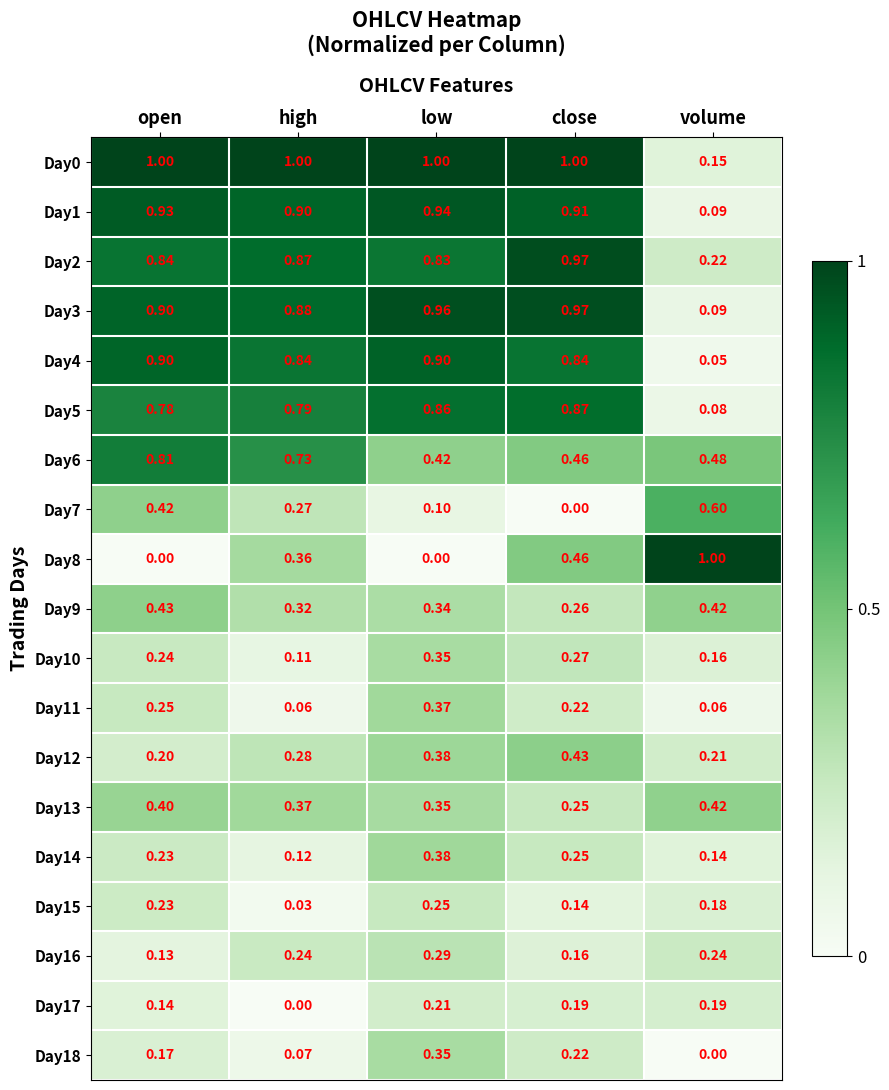

At which label is Day5 closest to 0?

volume